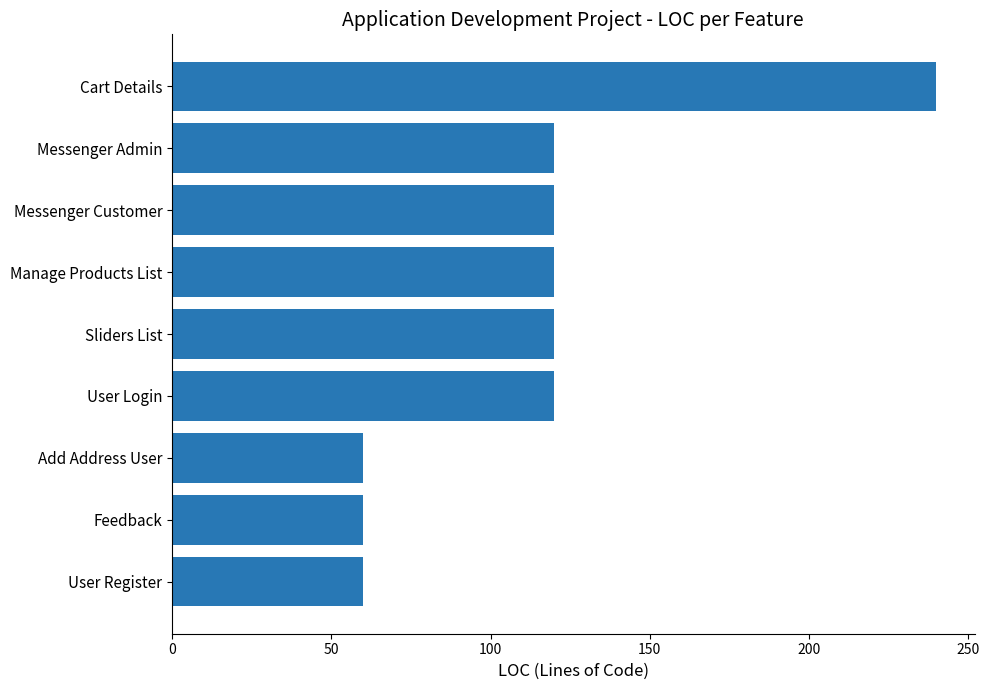

What is the change in value from Add Address User to User Login?

+60